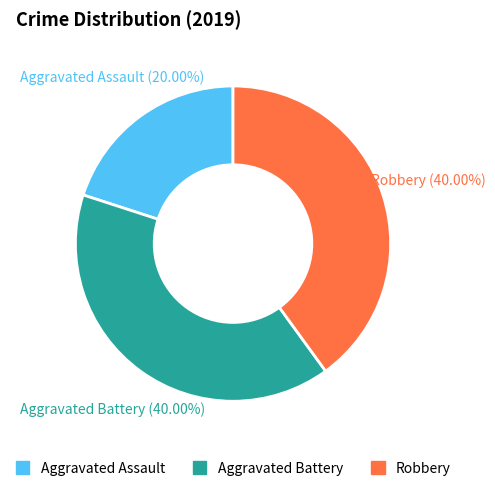

Approximately how many times larger is the value at Aggravated Assault compared to Aggravated Battery?

0.5